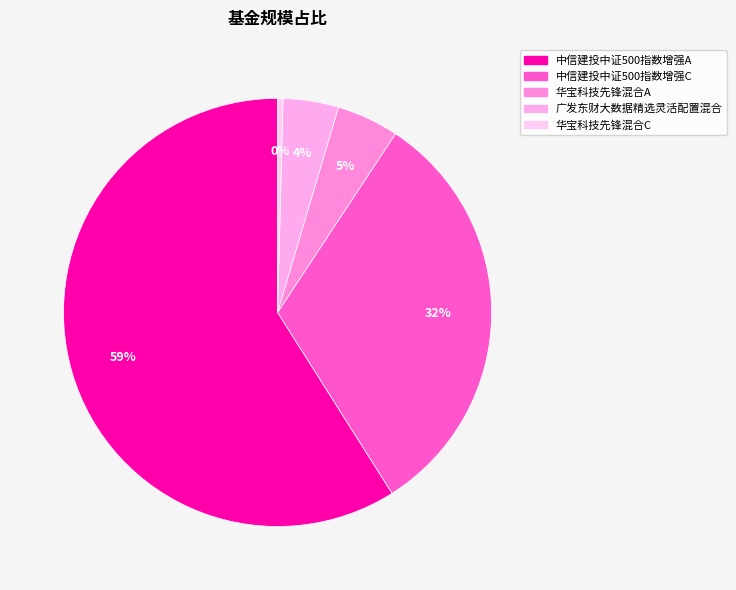

Between 中信建投中证500指数增强A and 华宝科技先锋混合A, which is larger?

中信建投中证500指数增强A